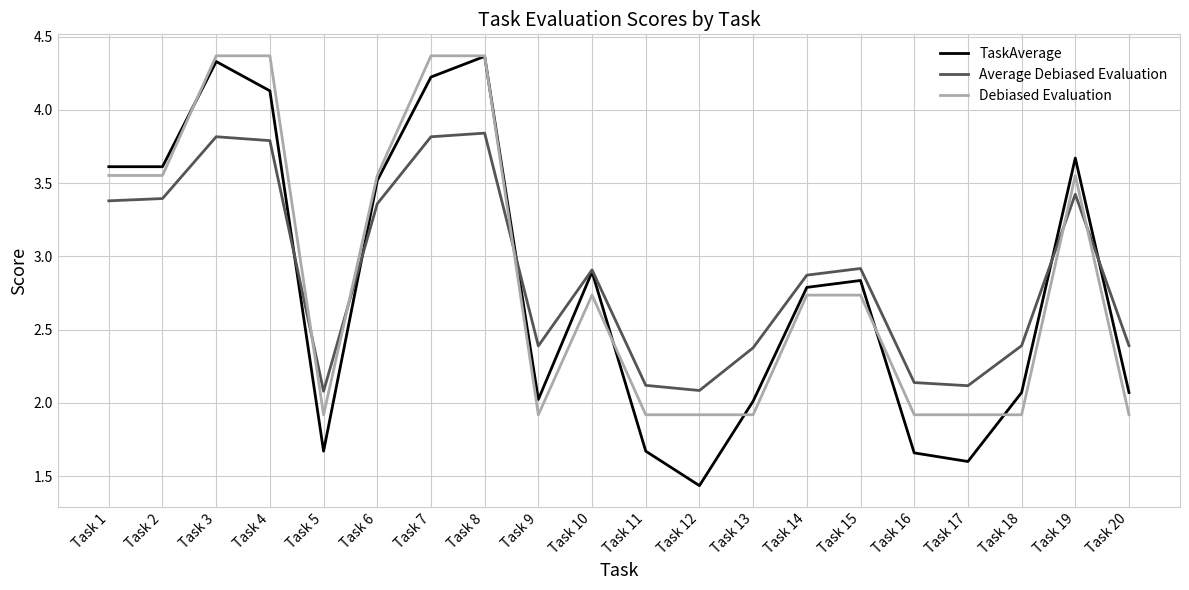

What is the minimum value for Debiased Evaluation?

1.9